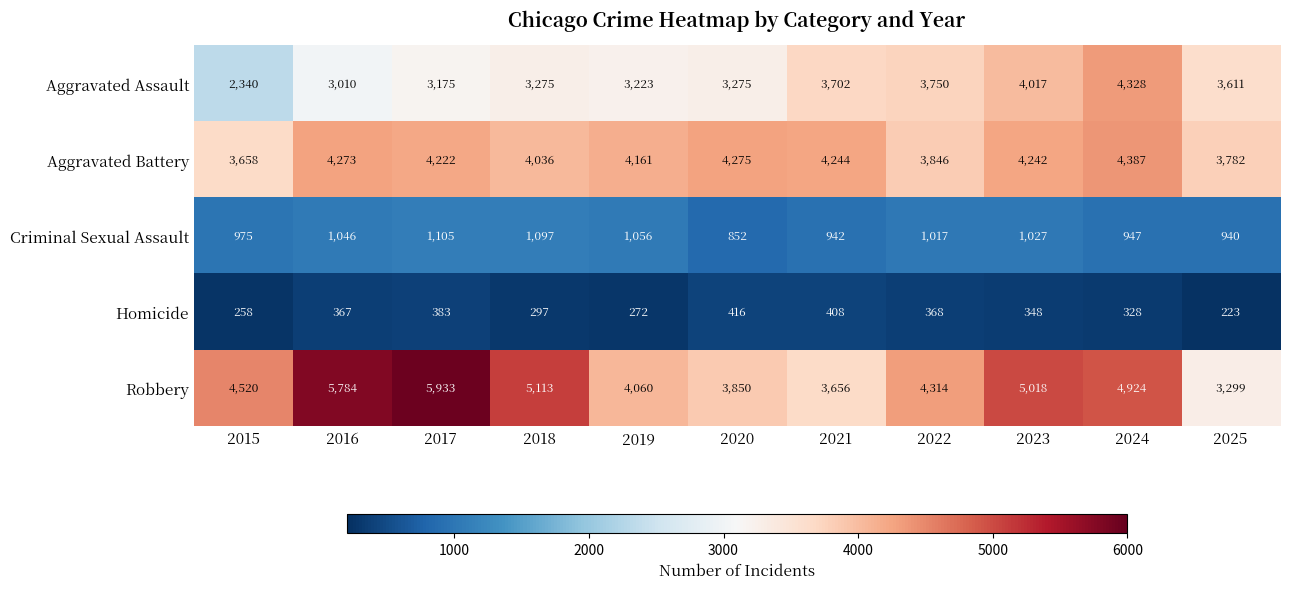

How many data points in Homicide are less than 348?

5